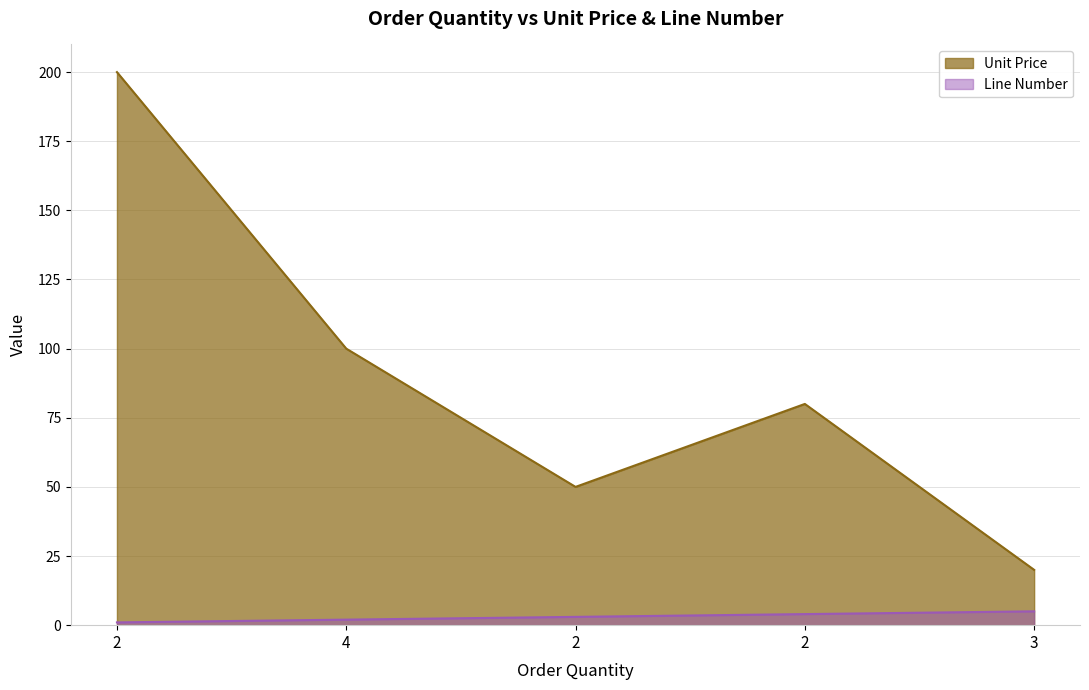

Reading right to left, what are all the values shown in this chart?

Unit Price: 3=20	2=80	2=50	4=100	2=200
Line Number: 3=5	2=4	2=3	4=2	2=1